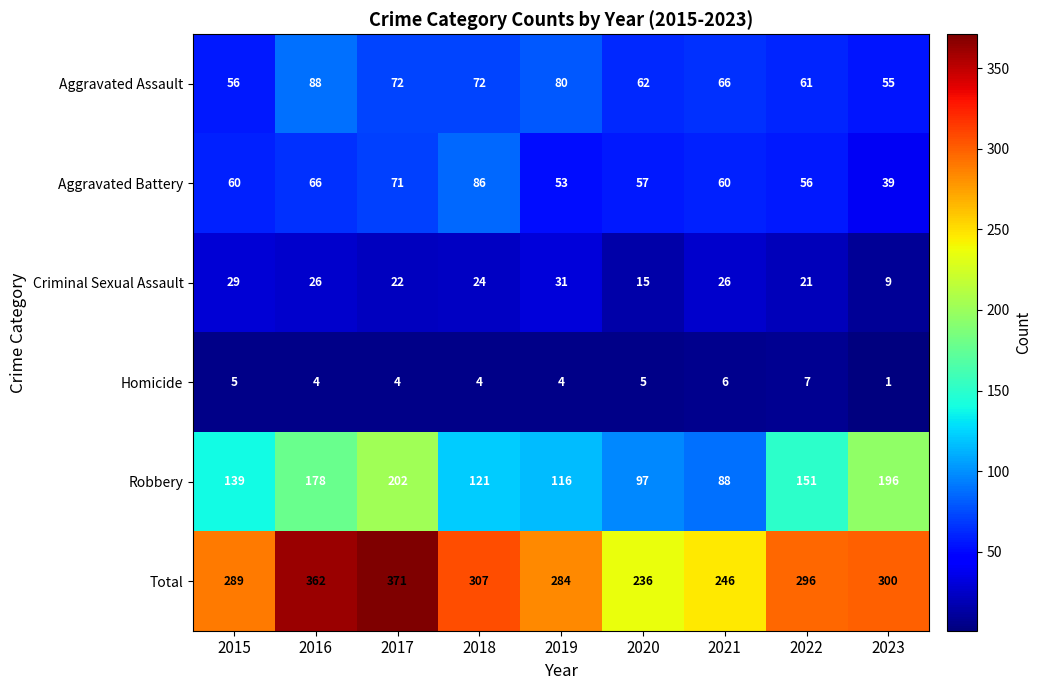

Rank the series by their maximum value, from highest to lowest.

Total, Robbery, Aggravated Assault, Aggravated Battery, Criminal Sexual Assault, Homicide